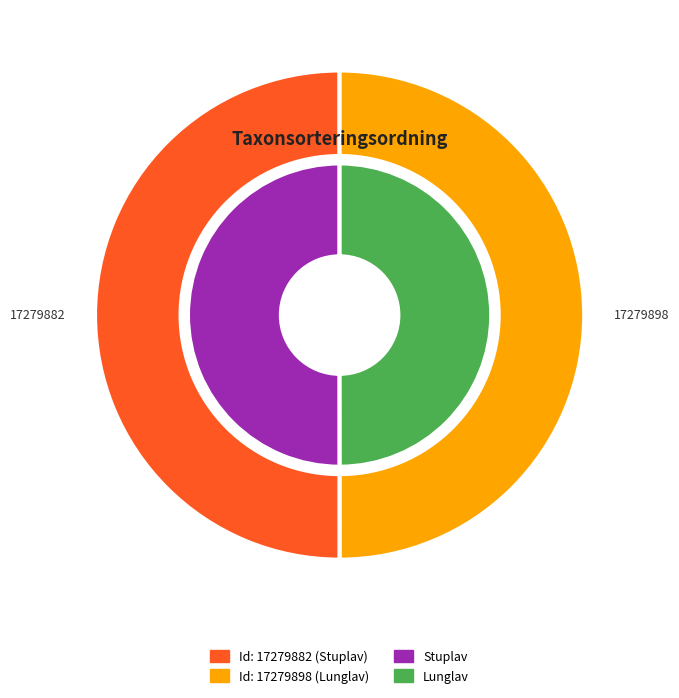

Is 17279882 the majority of the pie?

Yes